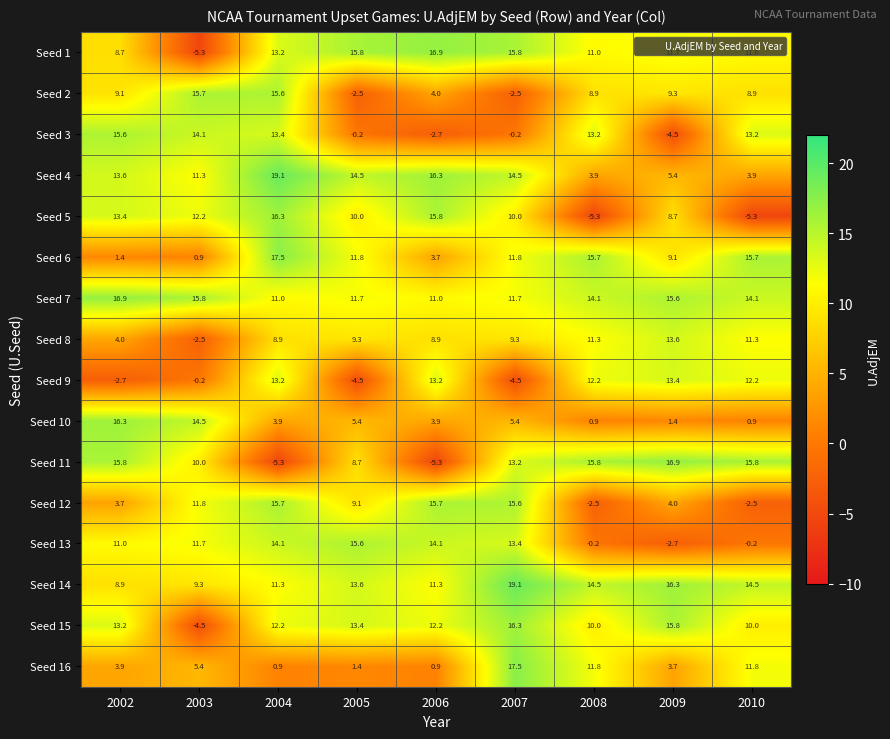

What is the smallest value displayed?

-5.3